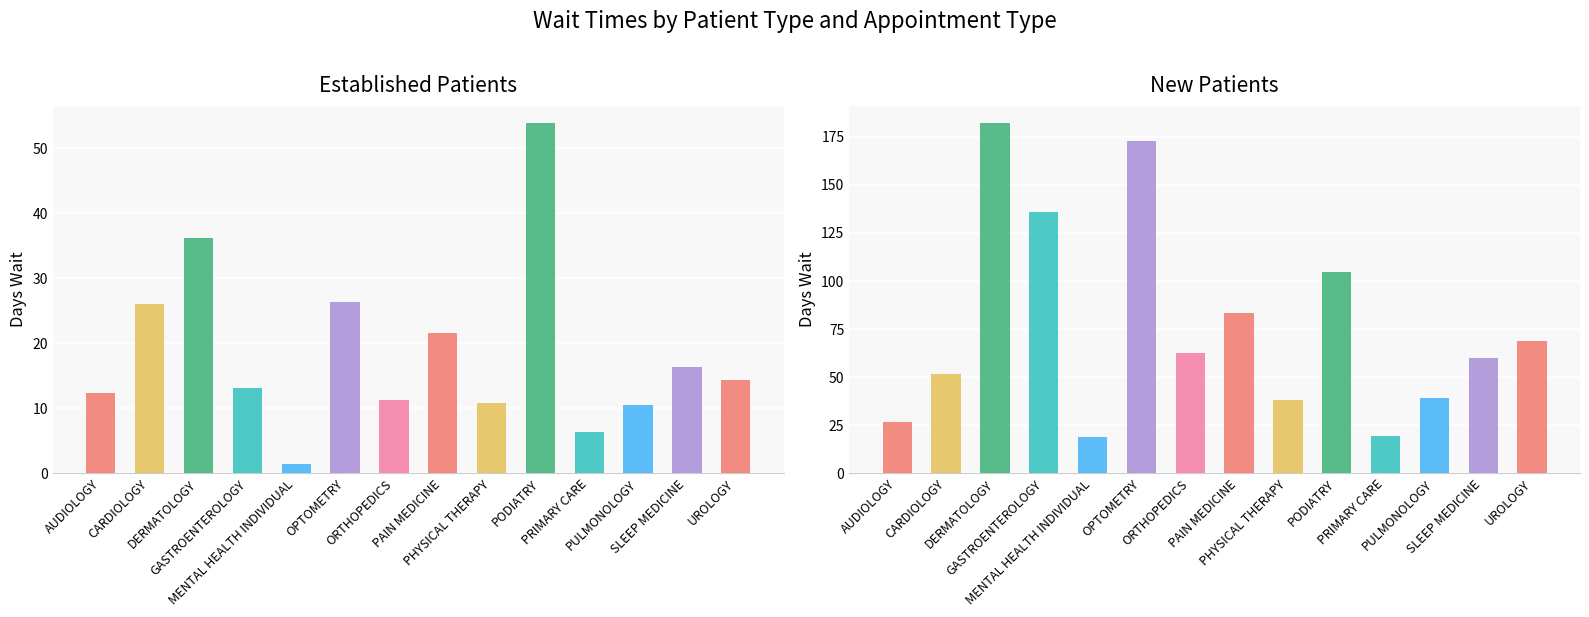

At how many categories does at least one series exceed 40?

9